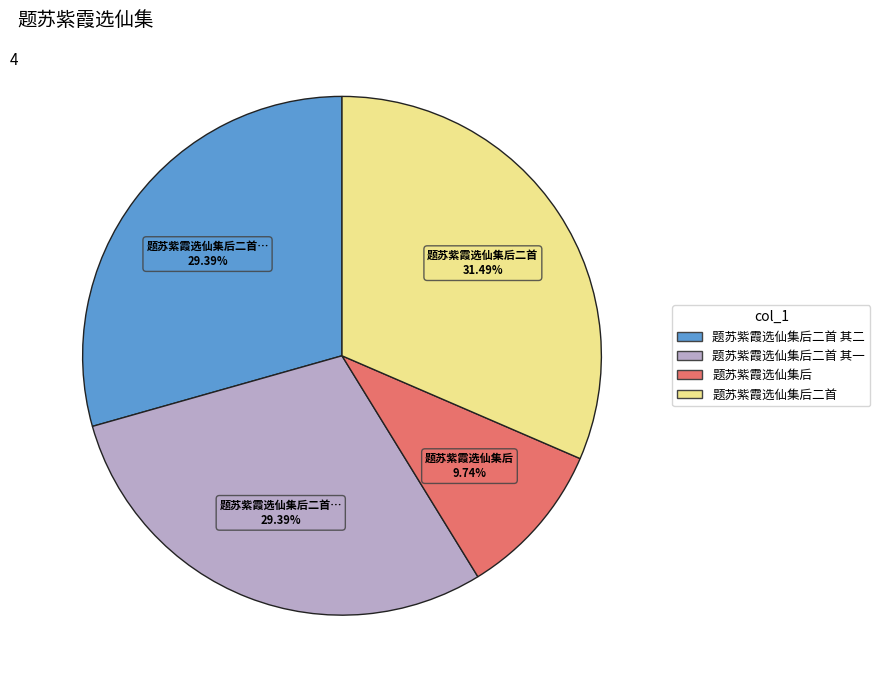

How many segments does this pie chart have?

4